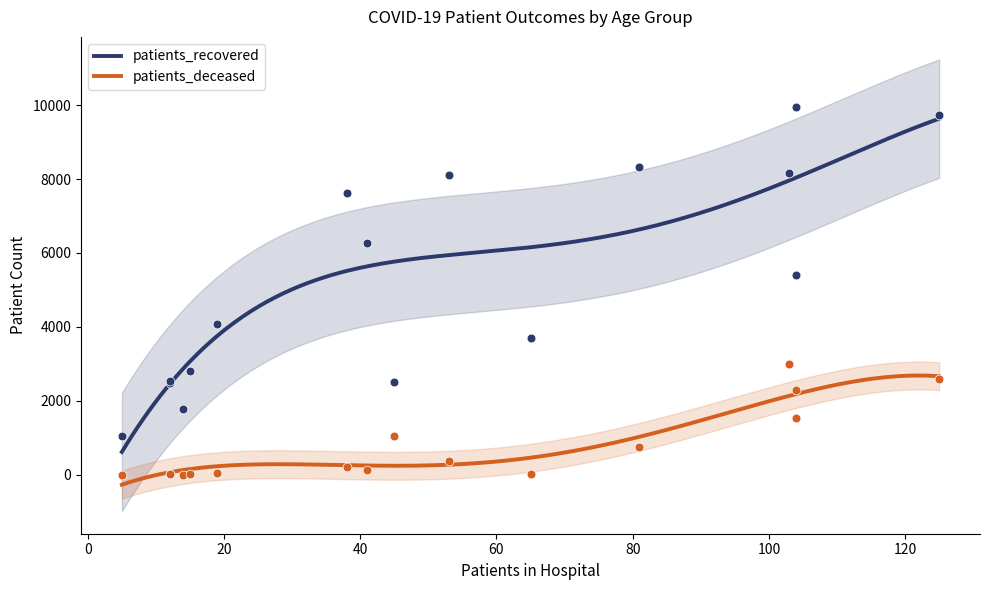

Is the value of patients_deceased at 40 - 44 greater than the value of patients_recovered at 65 - 69?

No